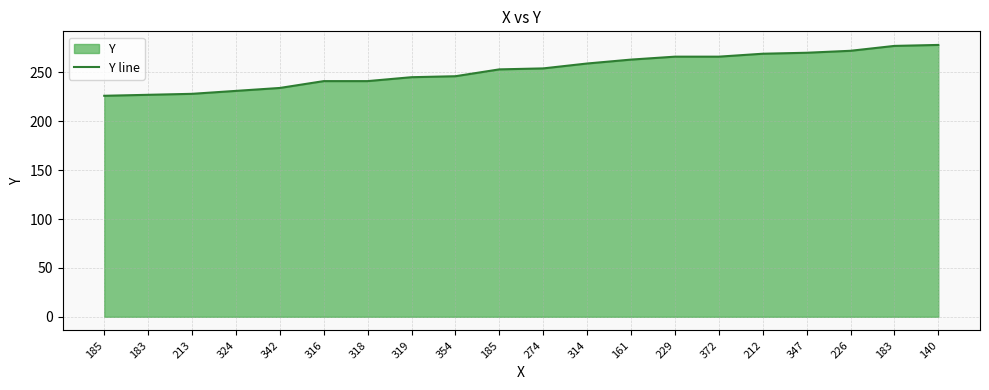

At which label does the data first exceed 254?

314